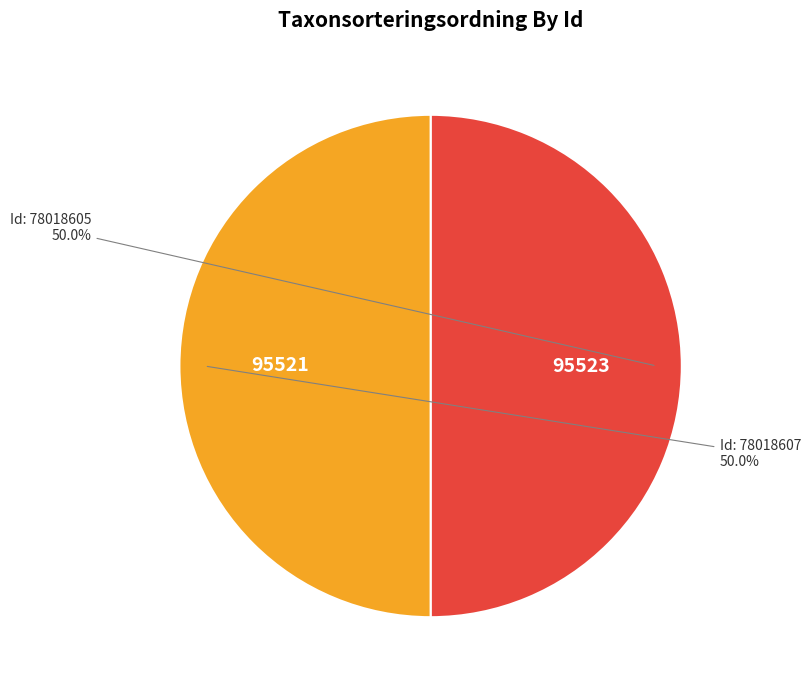

Which category has the biggest portion of the pie?

78018605